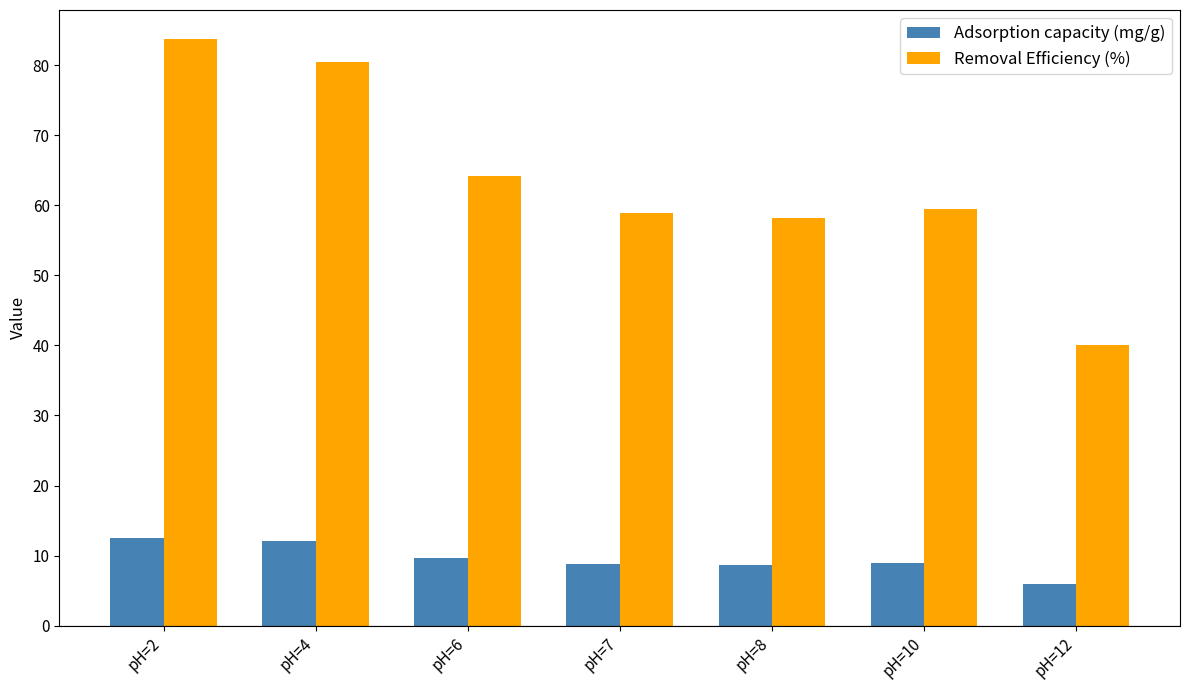

What is the approximate value of Adsorption capacity (mg/g) at pH=6?

9.6